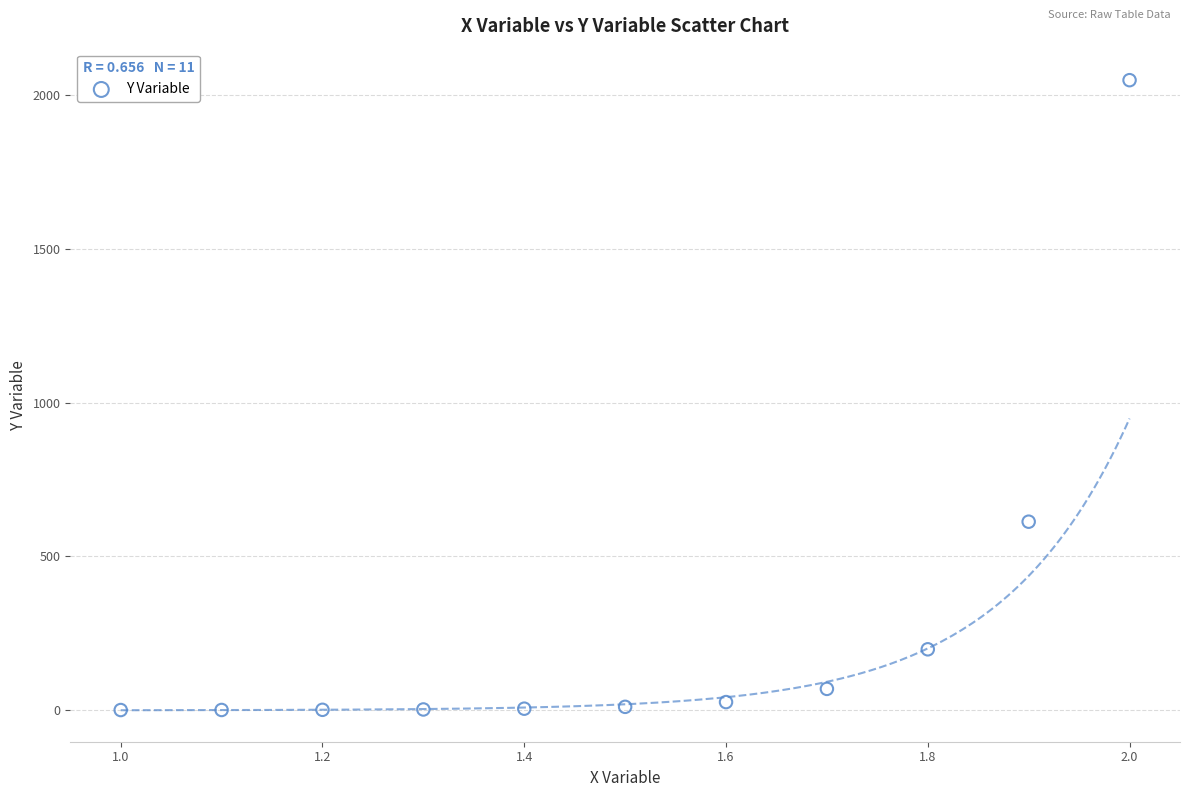

What Y value in the scatter plot is closest to 1024?

613.1